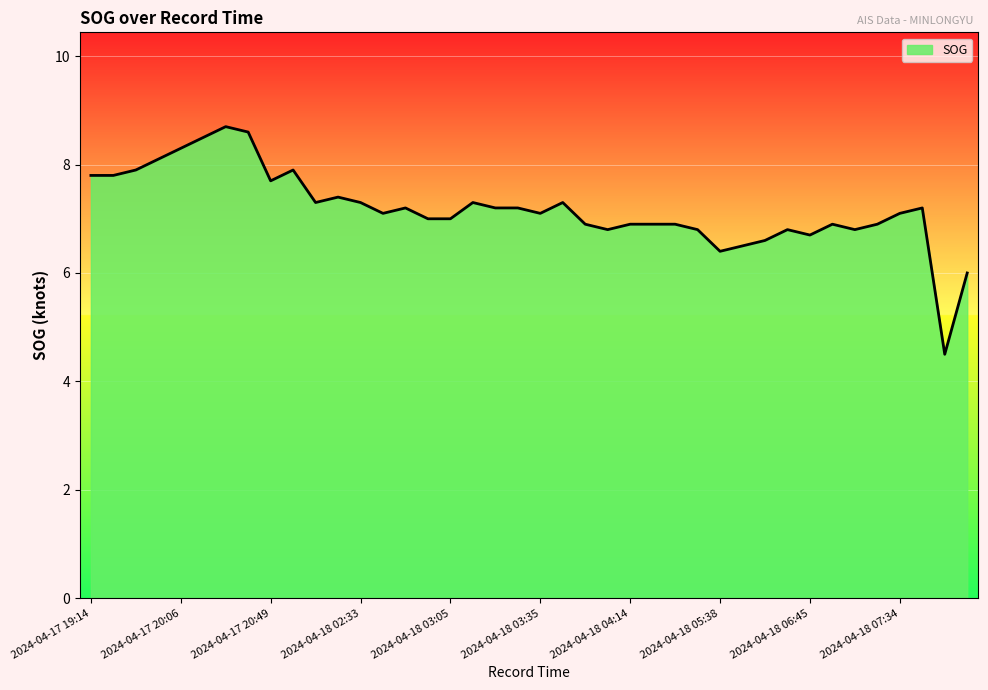

What is the smallest value displayed?

4.5